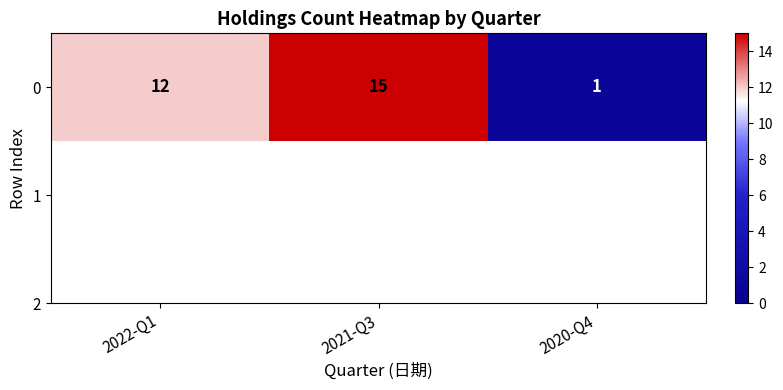

Rank the categories by value from highest to lowest.

2021-Q3, 2022-Q1, 2020-Q4